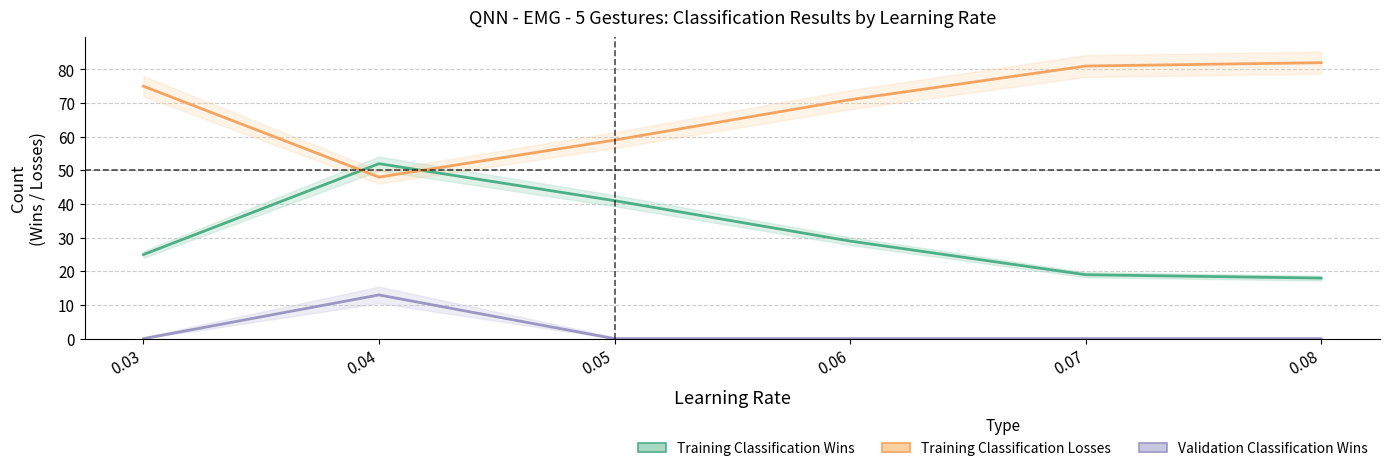

Which series has the largest range (max minus min)?

Training Classification Wins